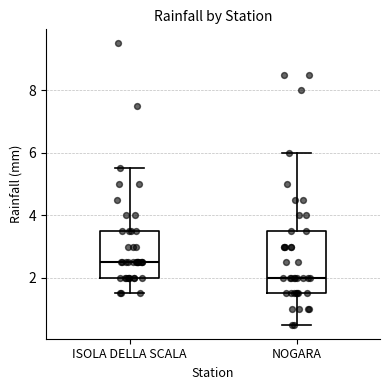

Reading left to right, transcribe this box plot: for each box, give where its median line is, the range the box spans, and where its two whiskers end, as read against the y-axis. The values are not printed on the chart, so give them approximately, as read against the axis.

ISOLA DELLA SCALA: median 2.6, box 2.0 to 3.6, whiskers 1.6 to 5.6
NOGARA: median 2.0, box 1.6 to 3.6, whiskers 0.6 to 6.0